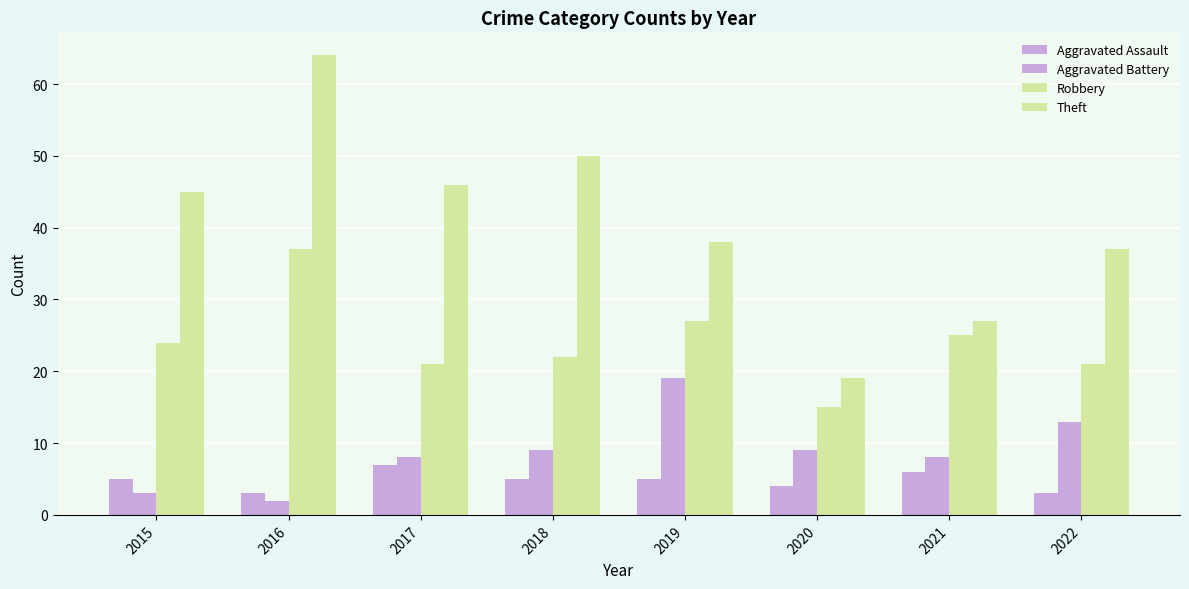

At how many categories does at least one series exceed 34?

6